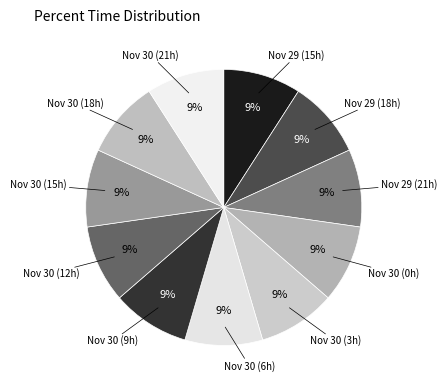

Does any single category account for the majority?

No